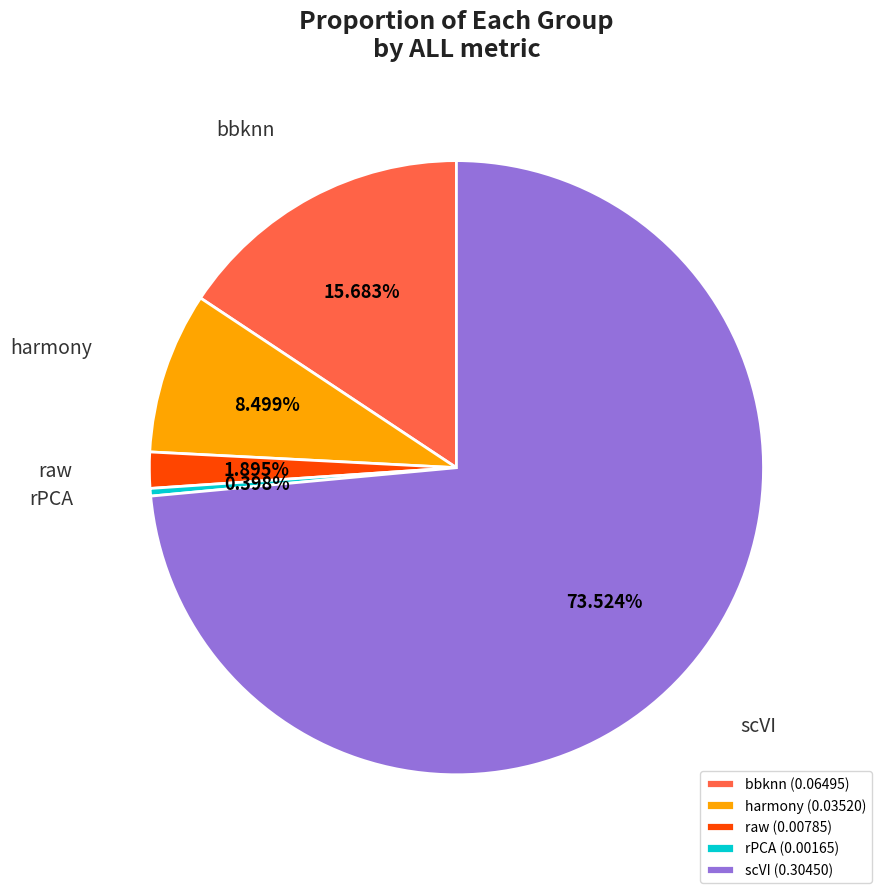

What is the largest slice in the pie chart?

scVI